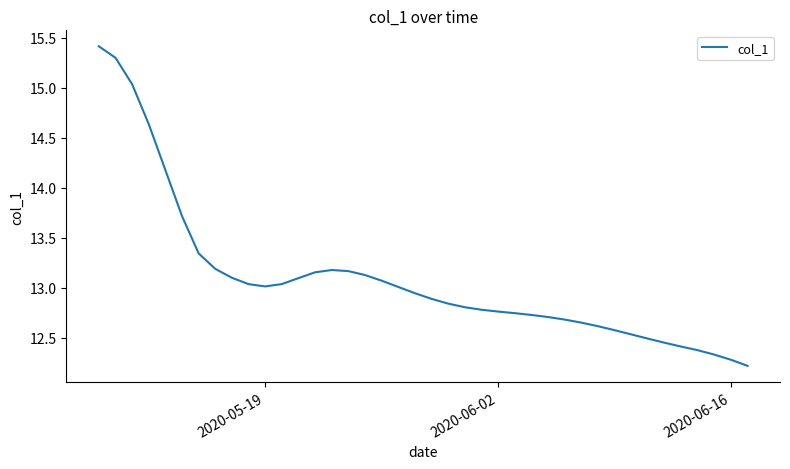

What is the difference between the maximum and minimum values?

3.2